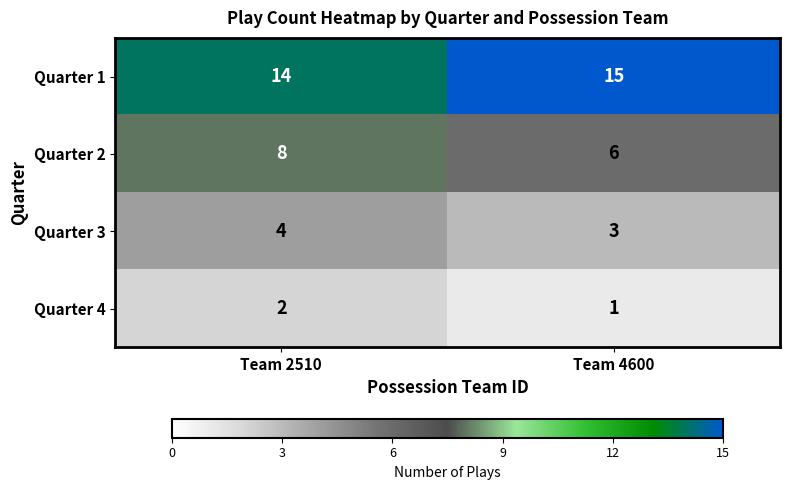

At Team 4600, list the series in order from smallest to largest.

Quarter 4, Quarter 3, Quarter 2, Quarter 1